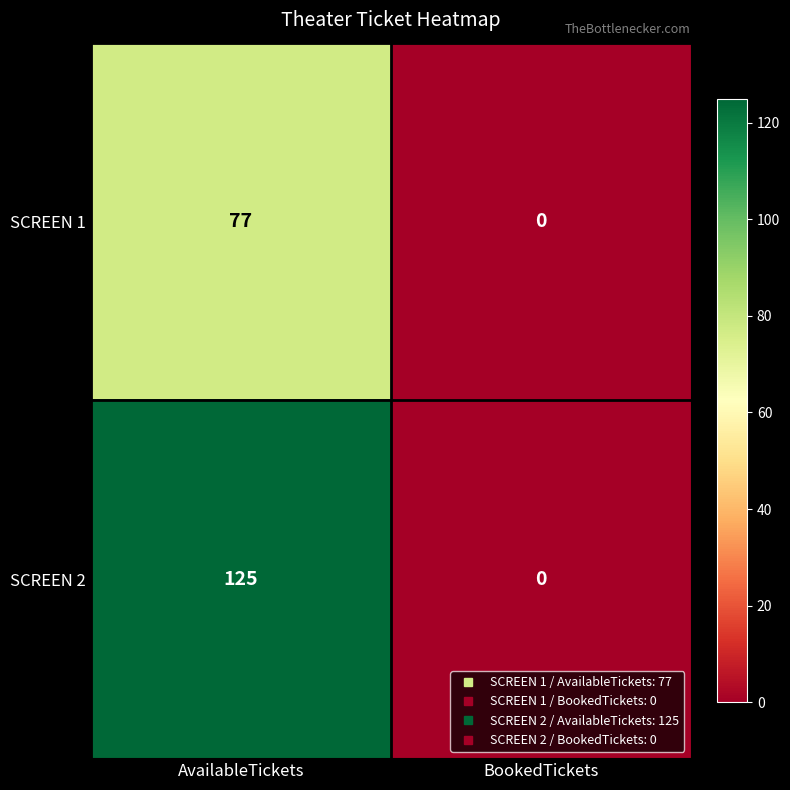

Between AvailableTickets and BookedTickets, which series saw the biggest shift?

SCREEN 2